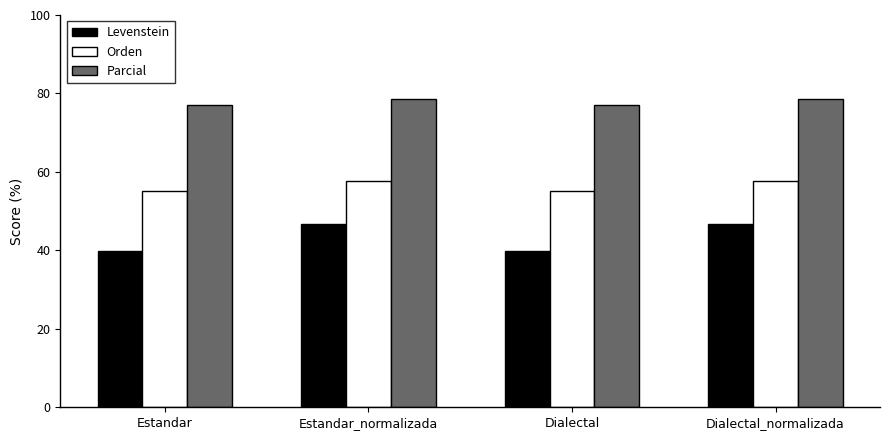

Are the bars grouped side by side (vs. stacked)?

Yes